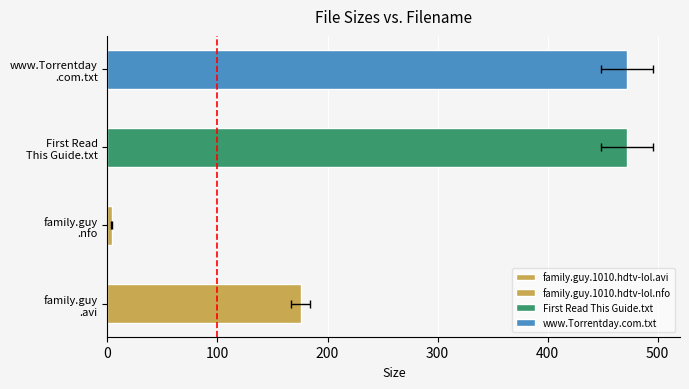

List the labels in order of value, largest first.

First Read This Guide.txt, www.Torrentday .com.txt, family.guy .avi, family.guy .nfo